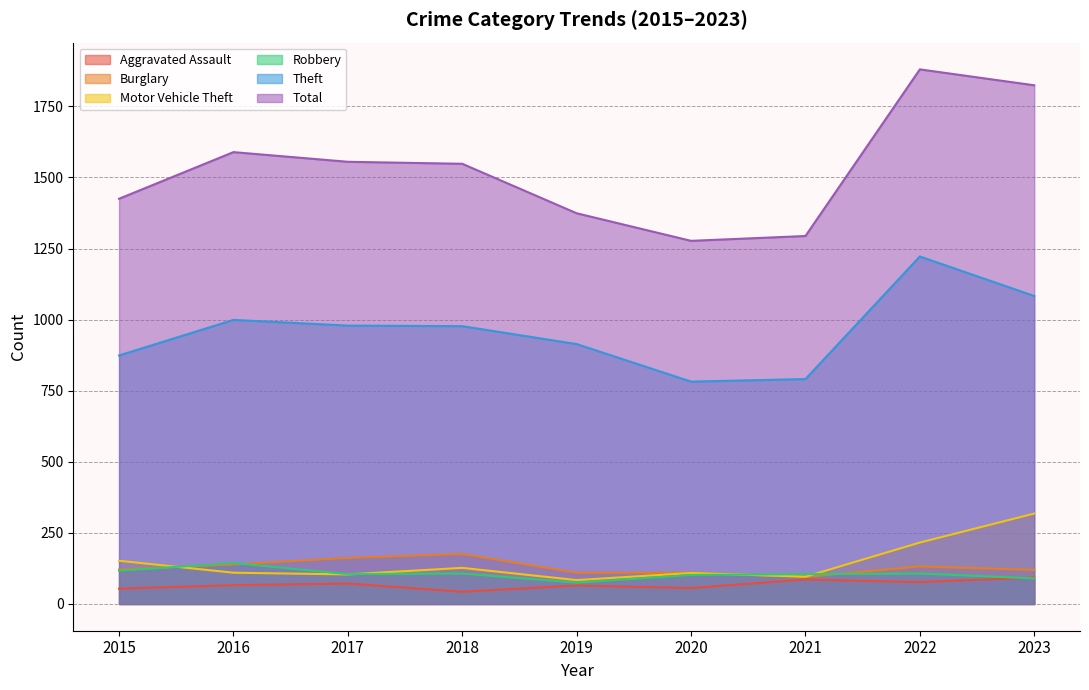

How many lines are shown in the chart?

6